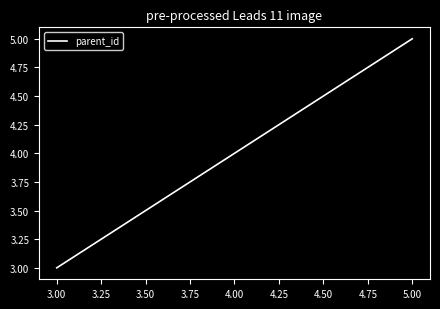

What is the change in value from 3.00 to 4.00?

+1